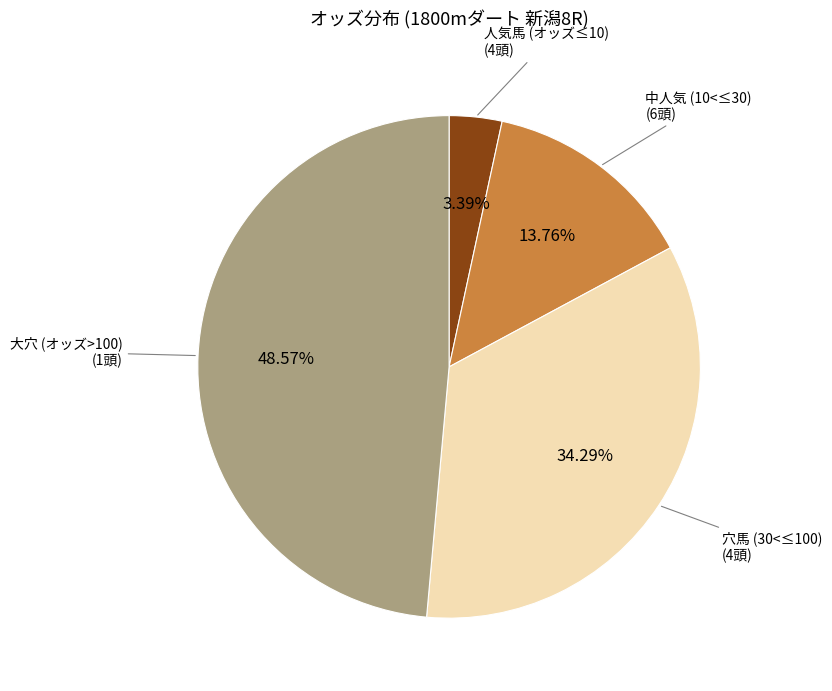

Is there any slice that represents more than half of the pie?

No